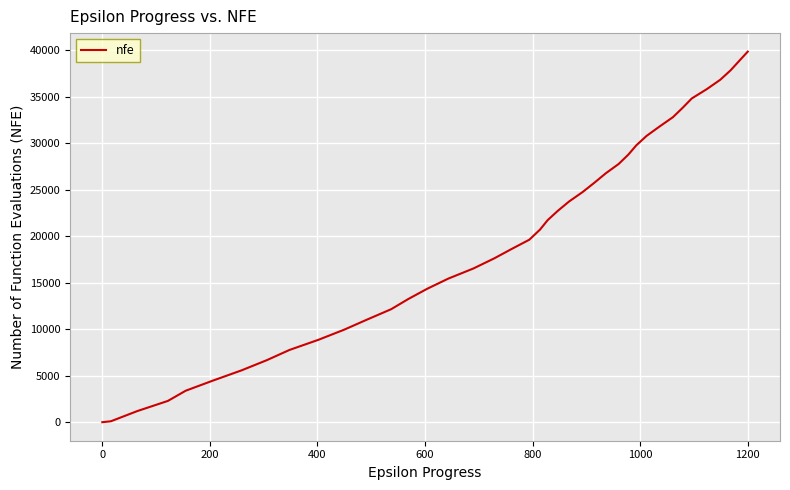

What is the maximum value shown in the chart?

39834